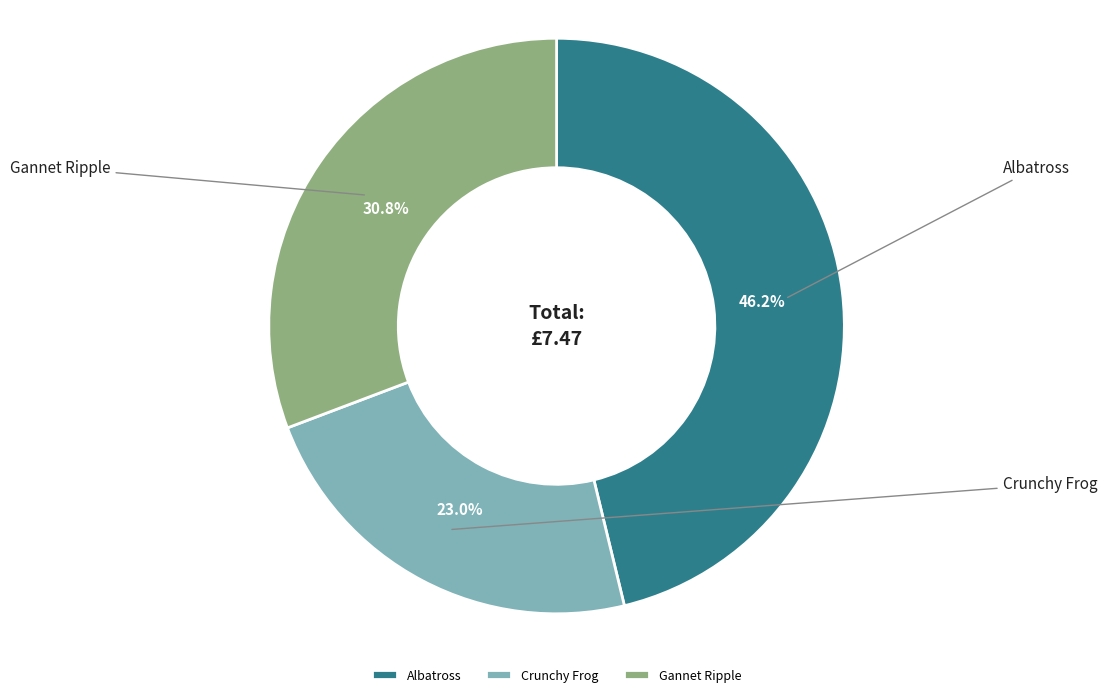

Rank the categories by value from highest to lowest.

Albatross, Gannet Ripple, Crunchy Frog